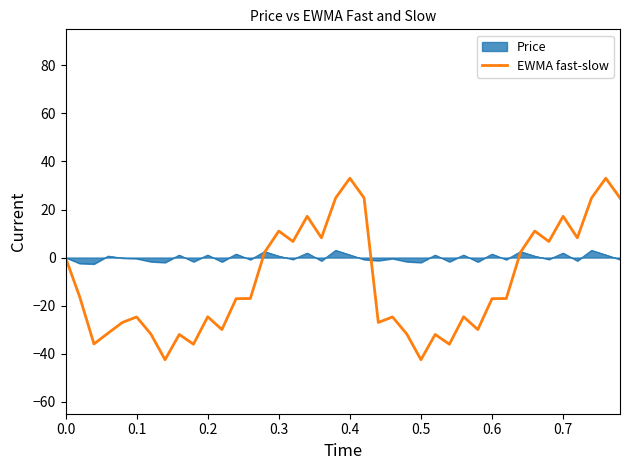

Rank the series by their maximum value, from lowest to highest.

Price, EWMA fast-slow